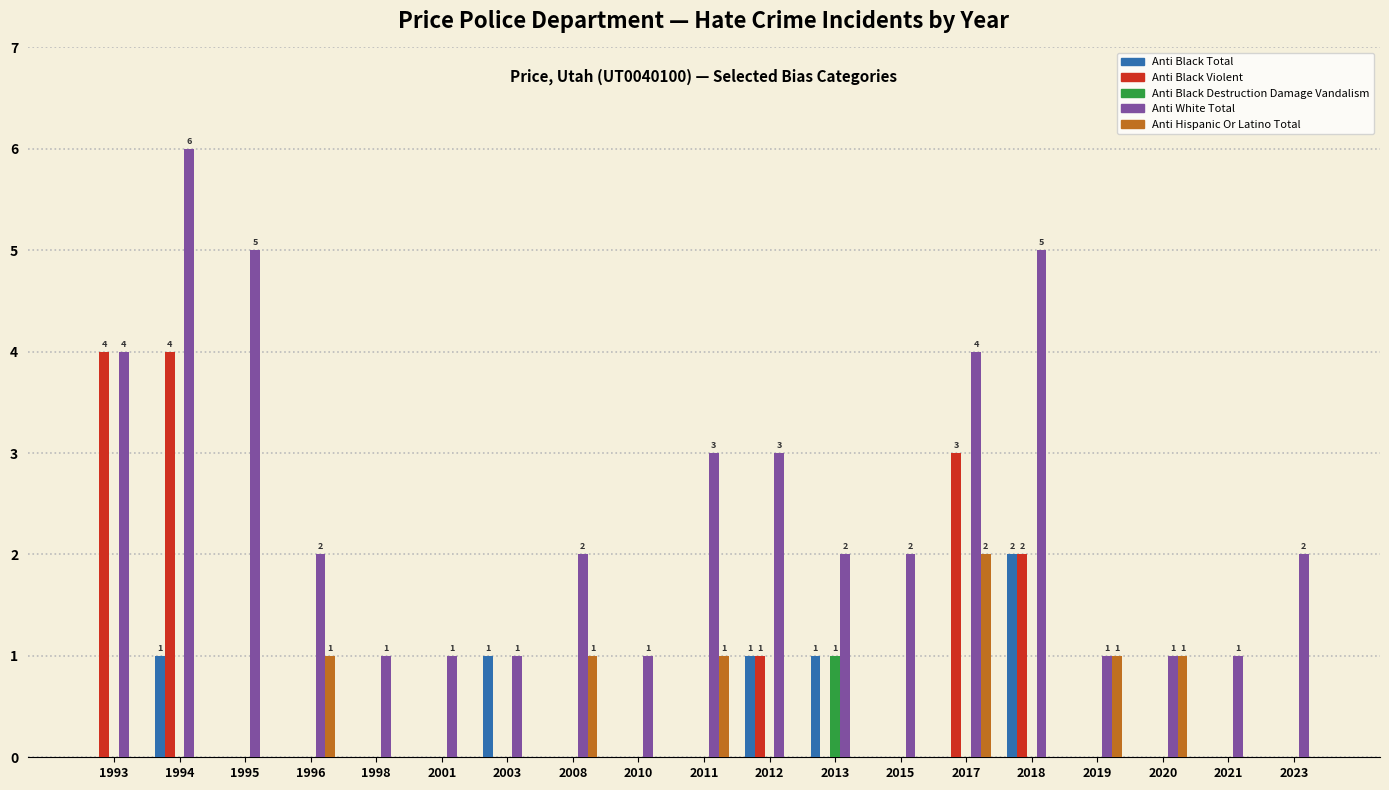

True or false: Anti Hispanic Or Latino Total has a value of 0 at 2018.

True